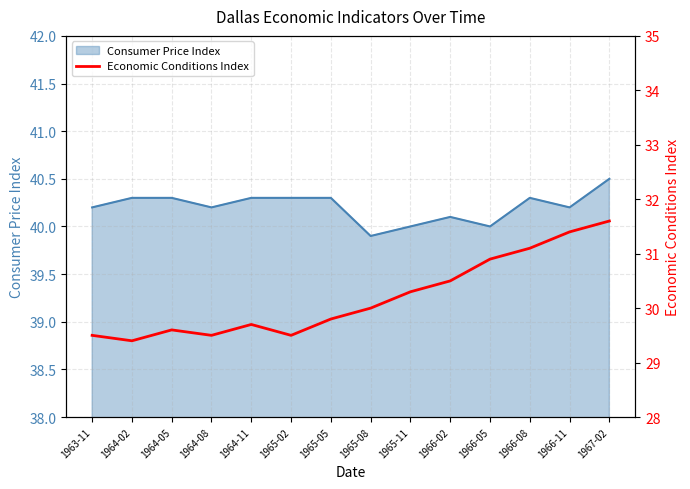

What is the label of the 9th point from the right?

1965-02